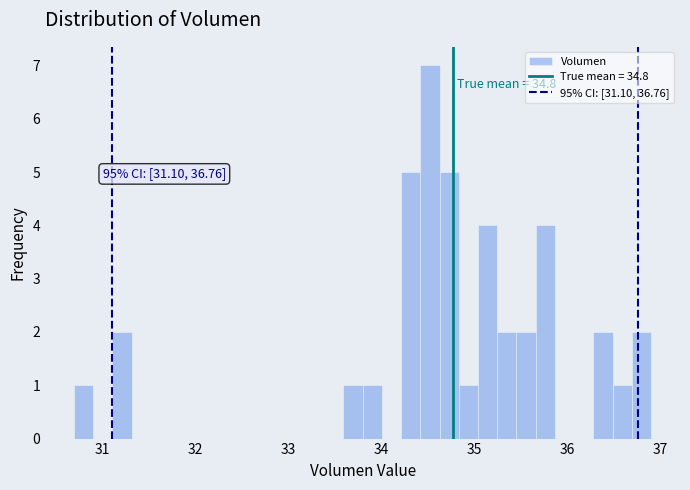

Read against the x-axis, roughly where is the centre of the tallest bar?

34.5